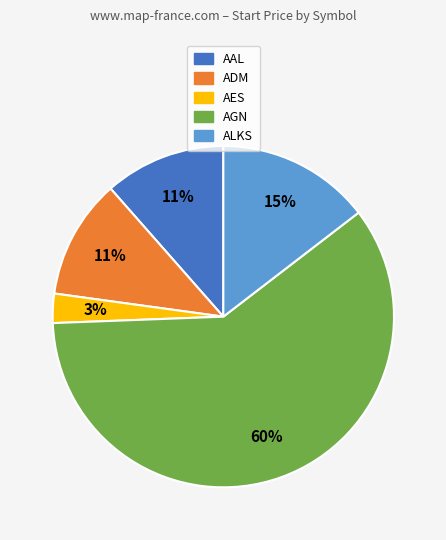

To the nearest percent, what portion does AES represent?

3%